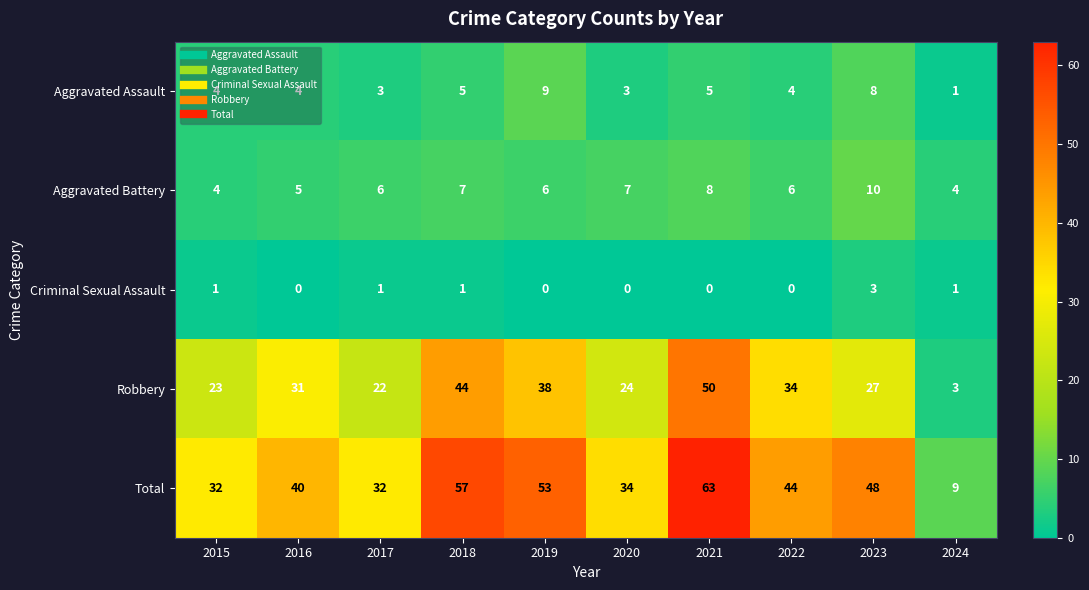

List the series in order of their peak value, lowest first.

Criminal Sexual Assault, Aggravated Assault, Aggravated Battery, Robbery, Total